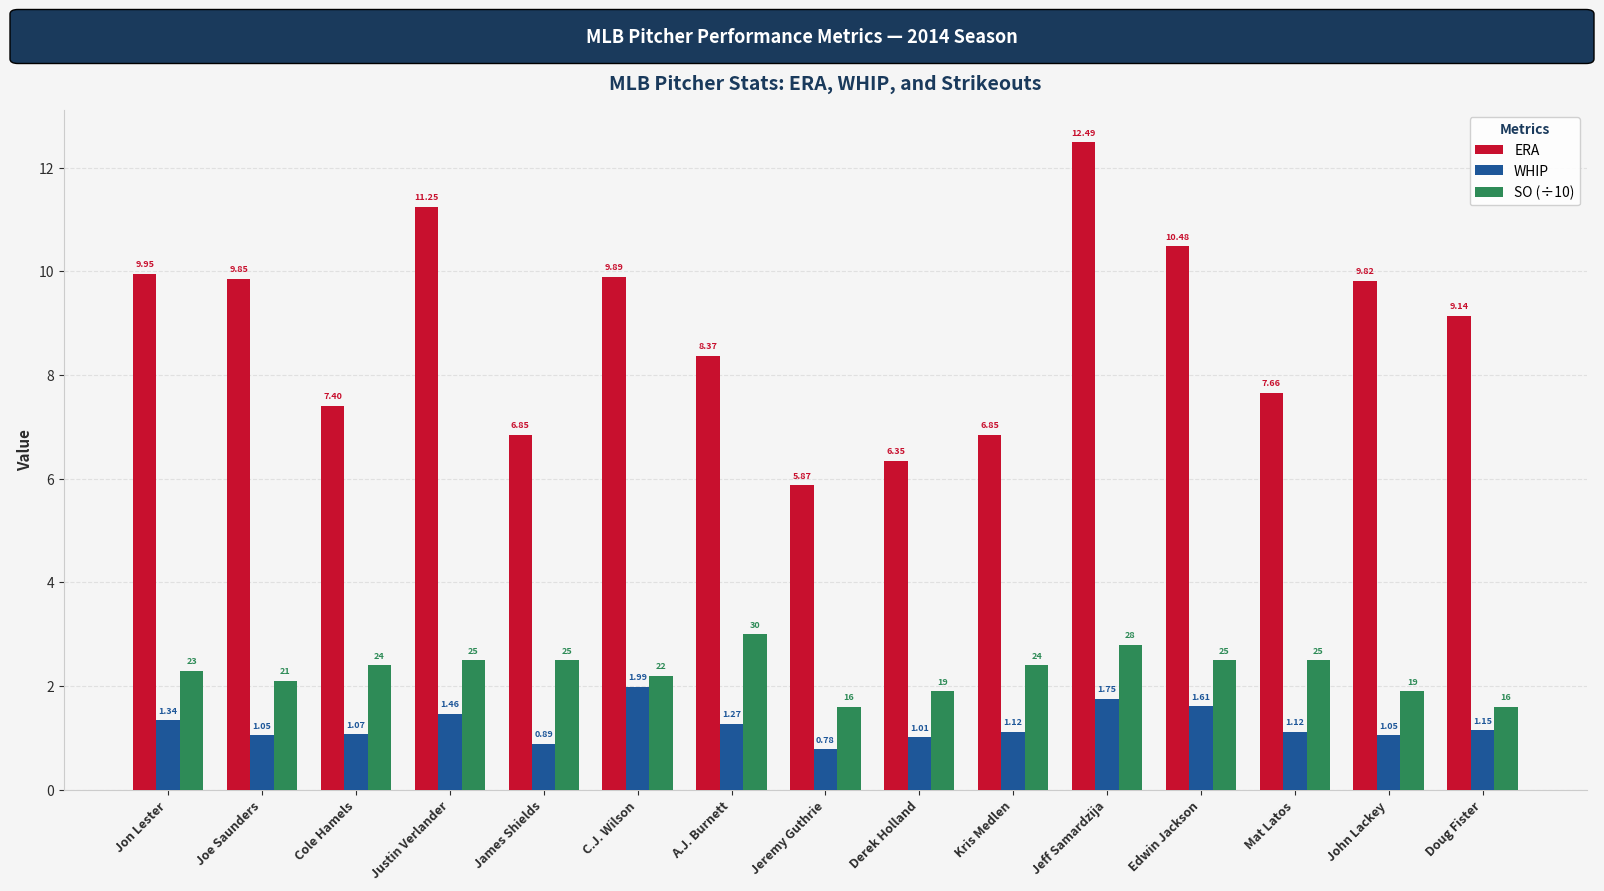

Read the ERA value at Cole Hamels.

7.4